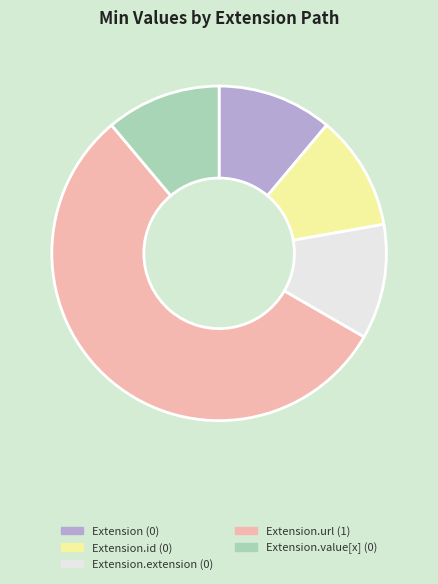

Is there any slice that represents more than half of the pie?

Yes